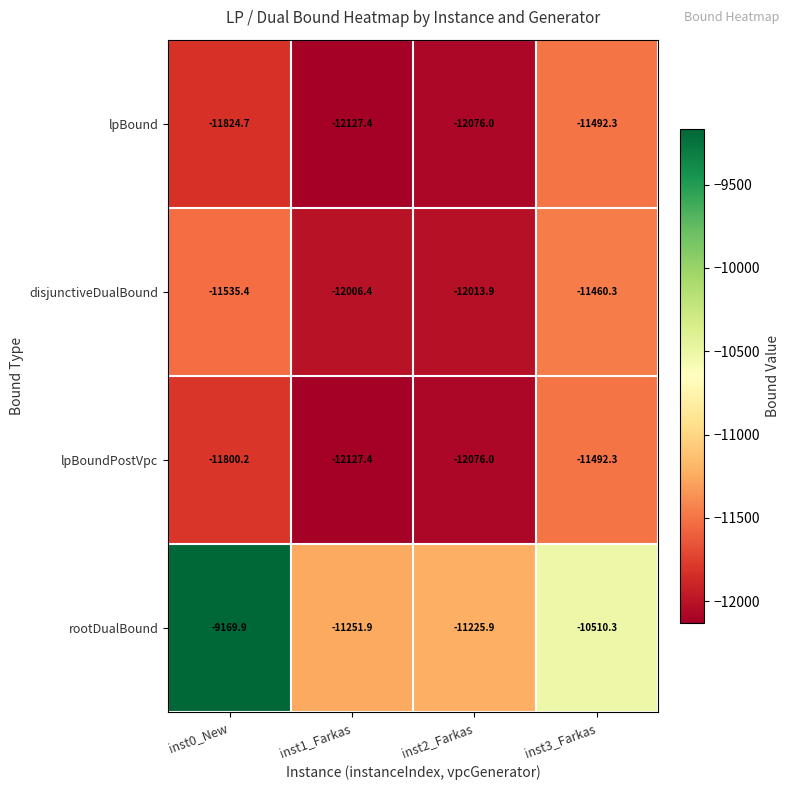

Reading right to left, what are all the values shown in this chart?

lpBound: -11492.3	-12076.0	-12127.4	-11824.7
disjunctiveDualBound: -11460.3	-12013.9	-12006.4	-11535.4
lpBoundPostVpc: -11492.3	-12076.0	-12127.4	-11800.2
rootDualBound: -10510.3	-11225.9	-11251.9	-9169.9